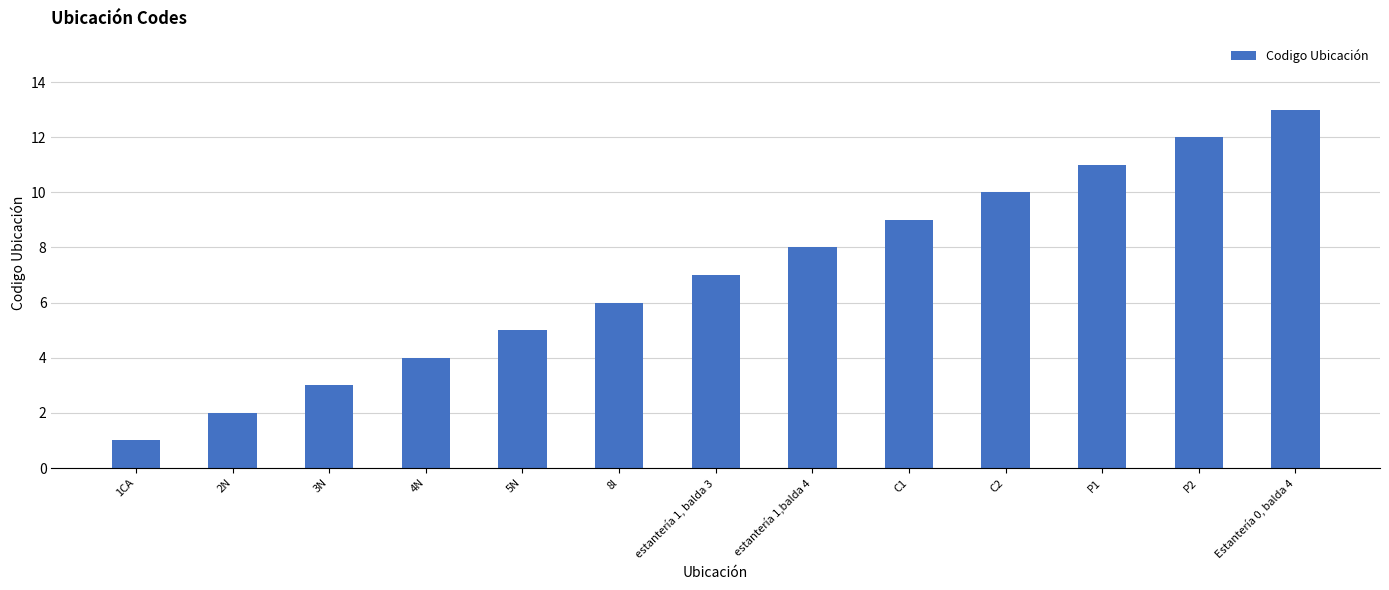

What is the difference between the maximum and minimum values?

12